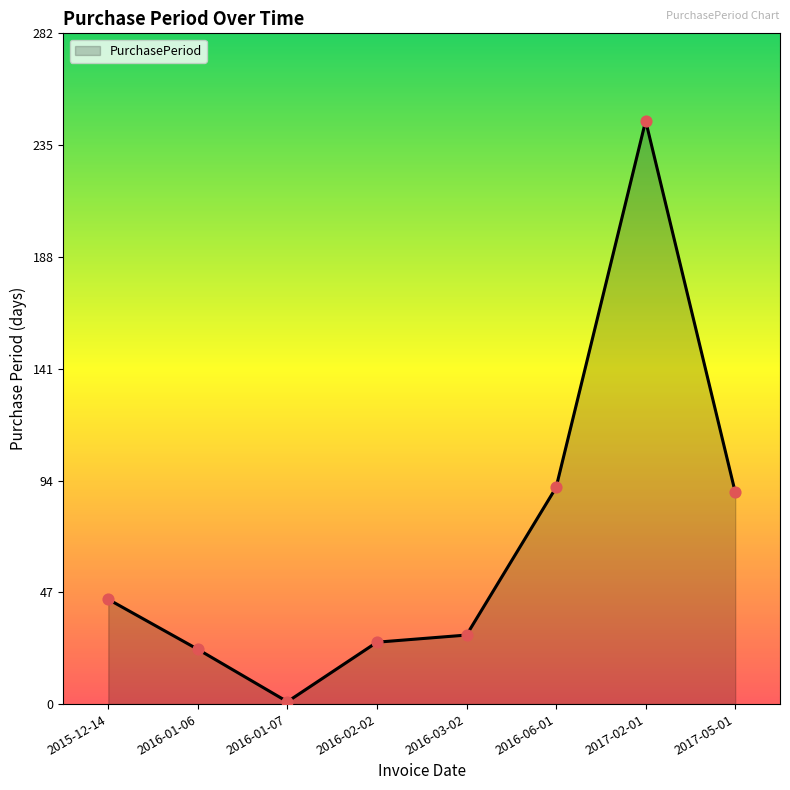

What is the ratio of the value at 2016-03-02 to the value at 2016-02-02?

1.1